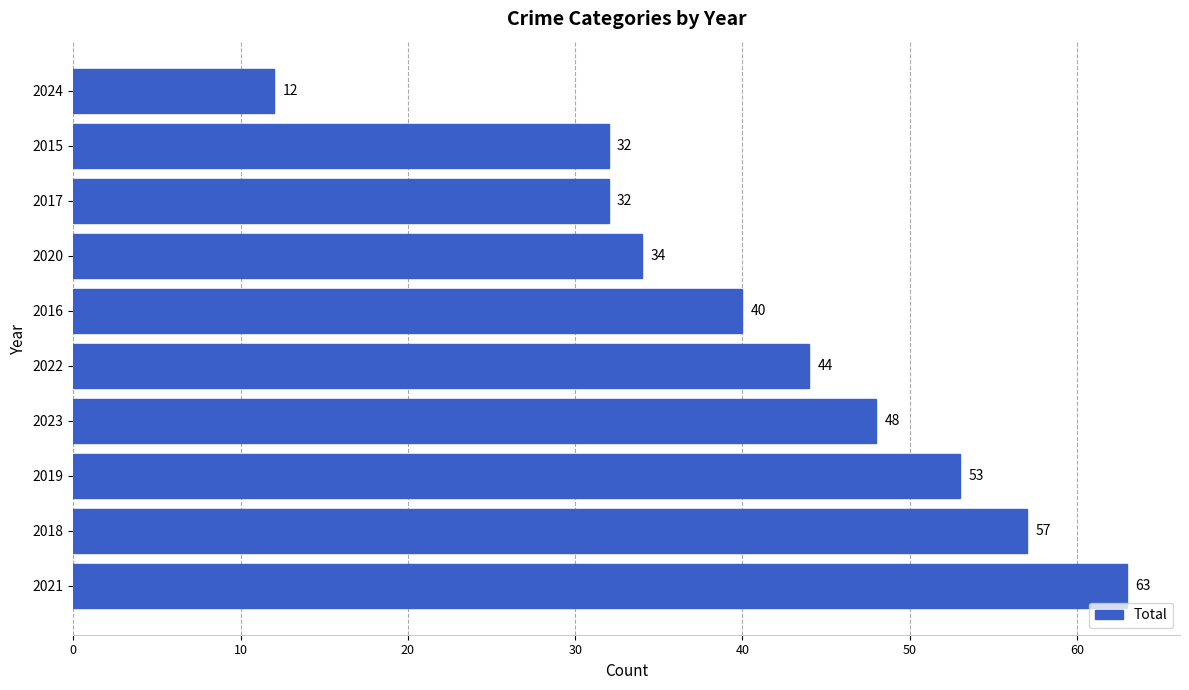

What is the ratio of the value at 2015 to the value at 2017?

1.0